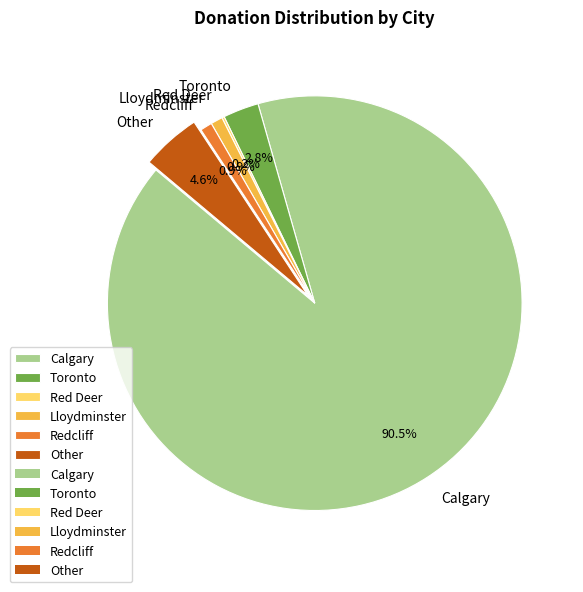

Do Redcliff and Calgary together represent more than half of the pie?

Yes